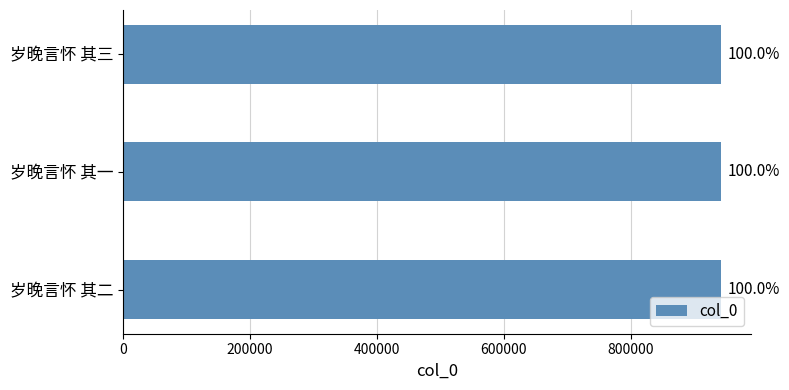

Are the bars horizontal?

Yes